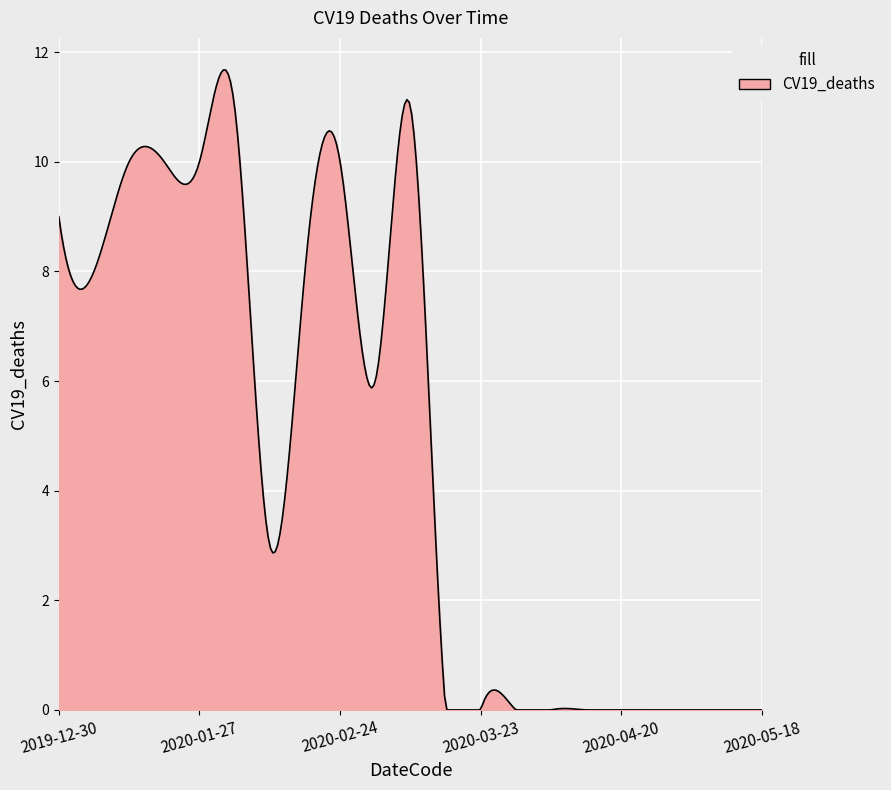

What is the maximum value shown in the chart?

11.7